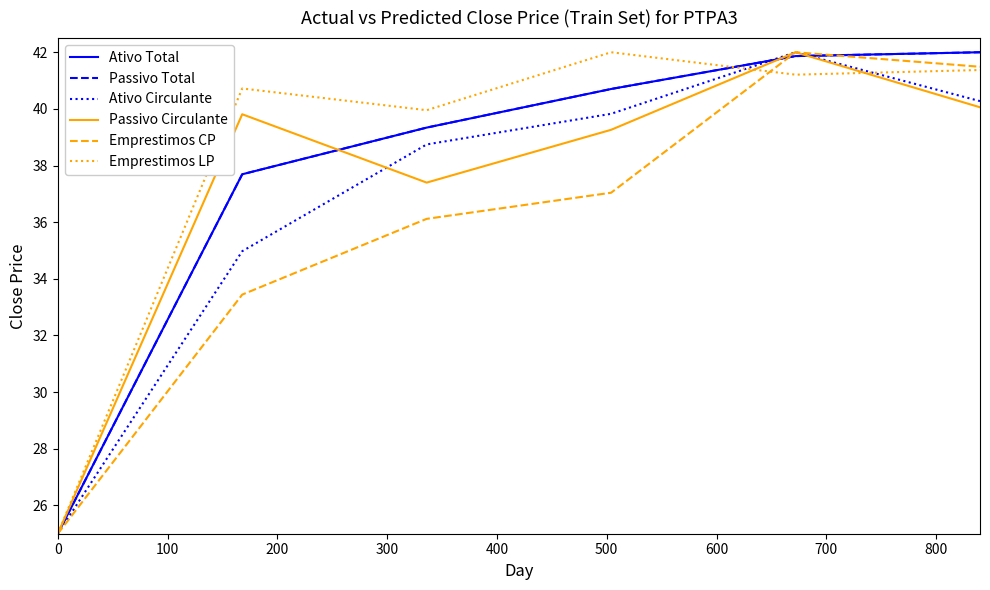

Is this an area chart (filled region under the line)?

No